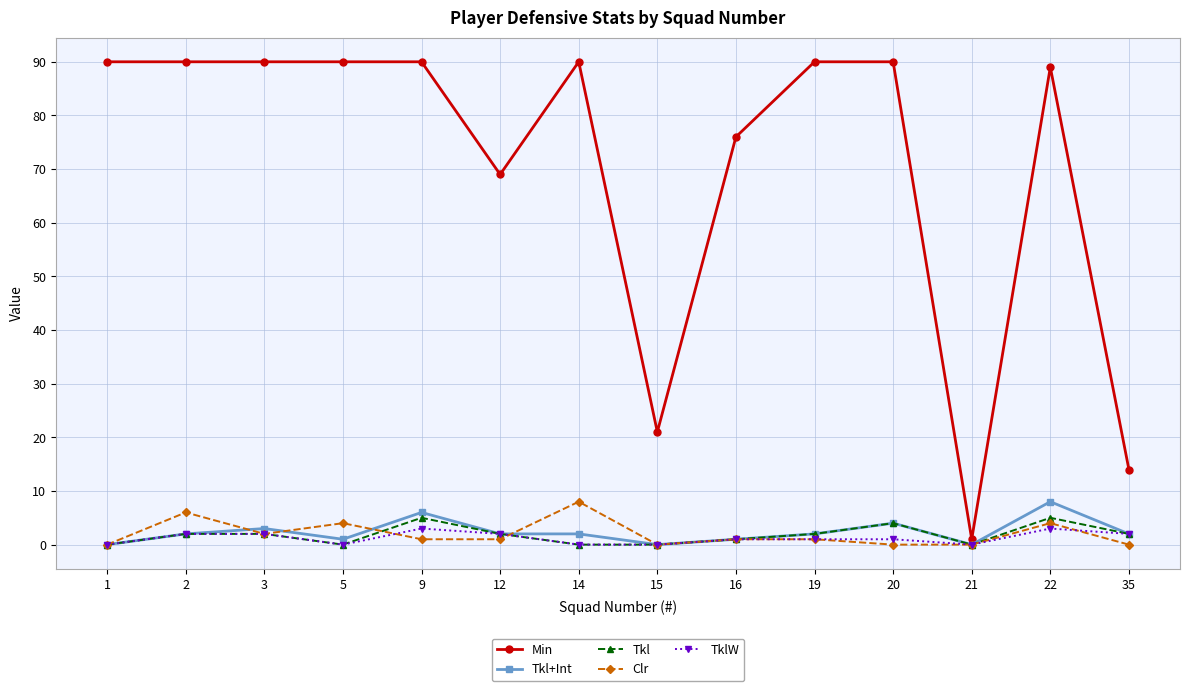

What is the spread (max minus min) of values at 5?

90